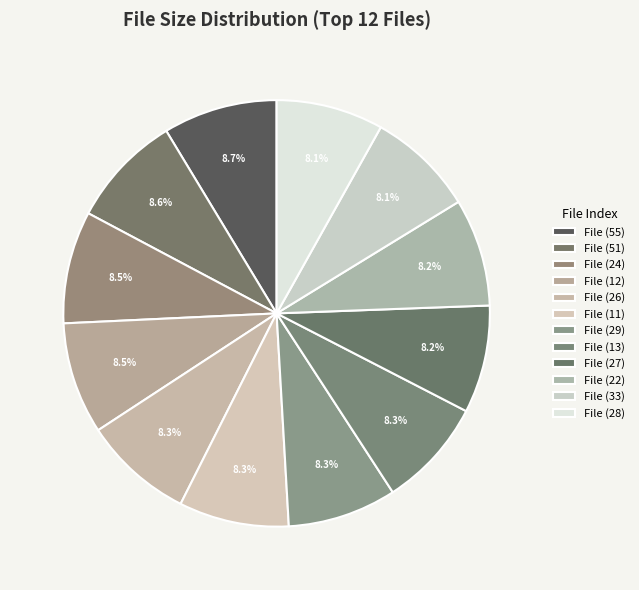

How many slices are in this pie chart?

12